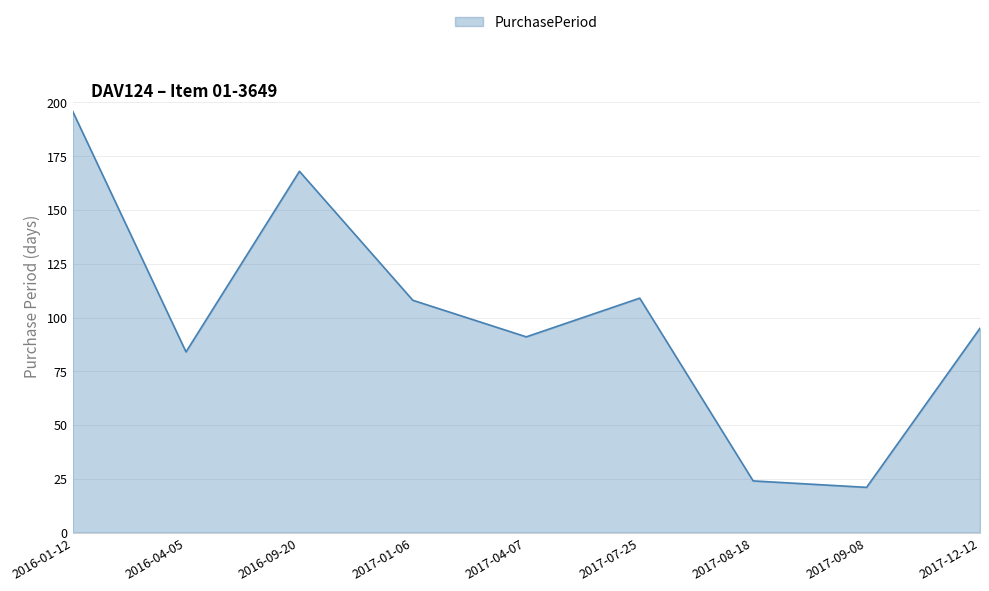

Which has a higher value, 2016-04-05 or 2017-04-07?

2017-04-07